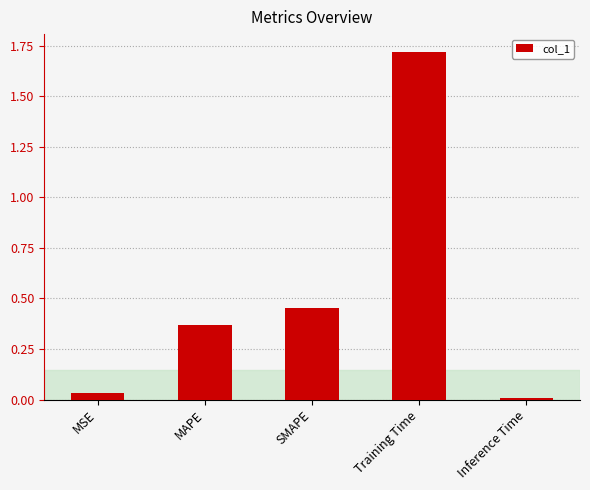

The value at MAPE is 0.1. True or false?

False